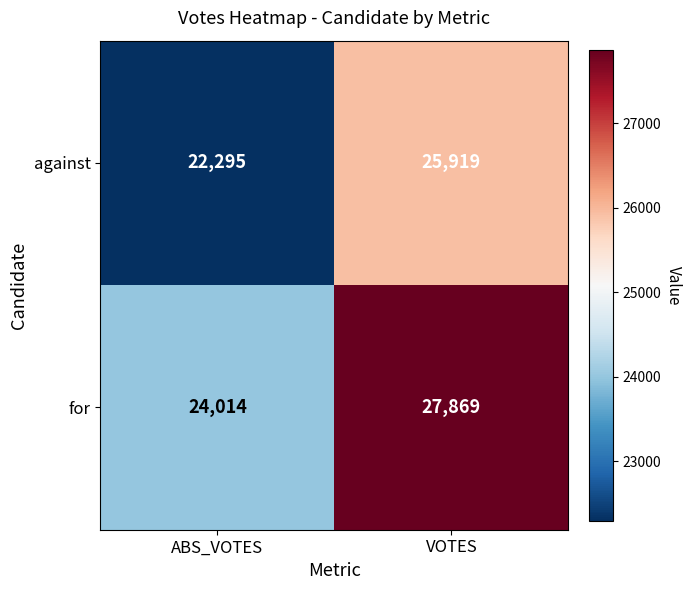

What is the total value across all series at VOTES?

53788